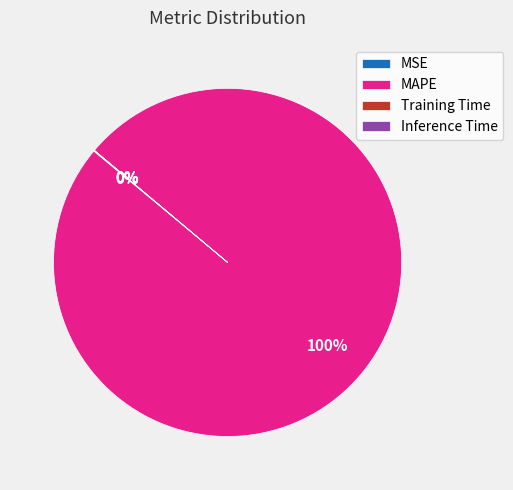

Which slice represents more than half of the pie?

MAPE